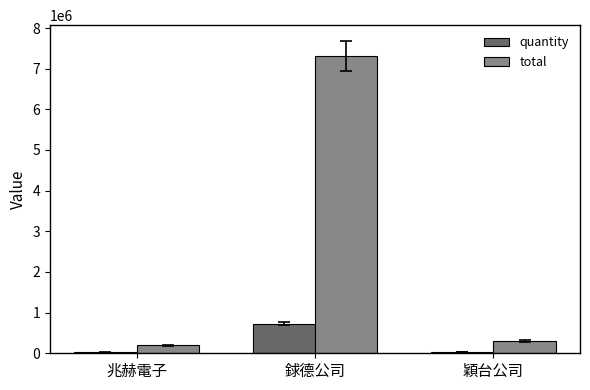

Is it true that total equals 9693969 at 銶德公司?

False